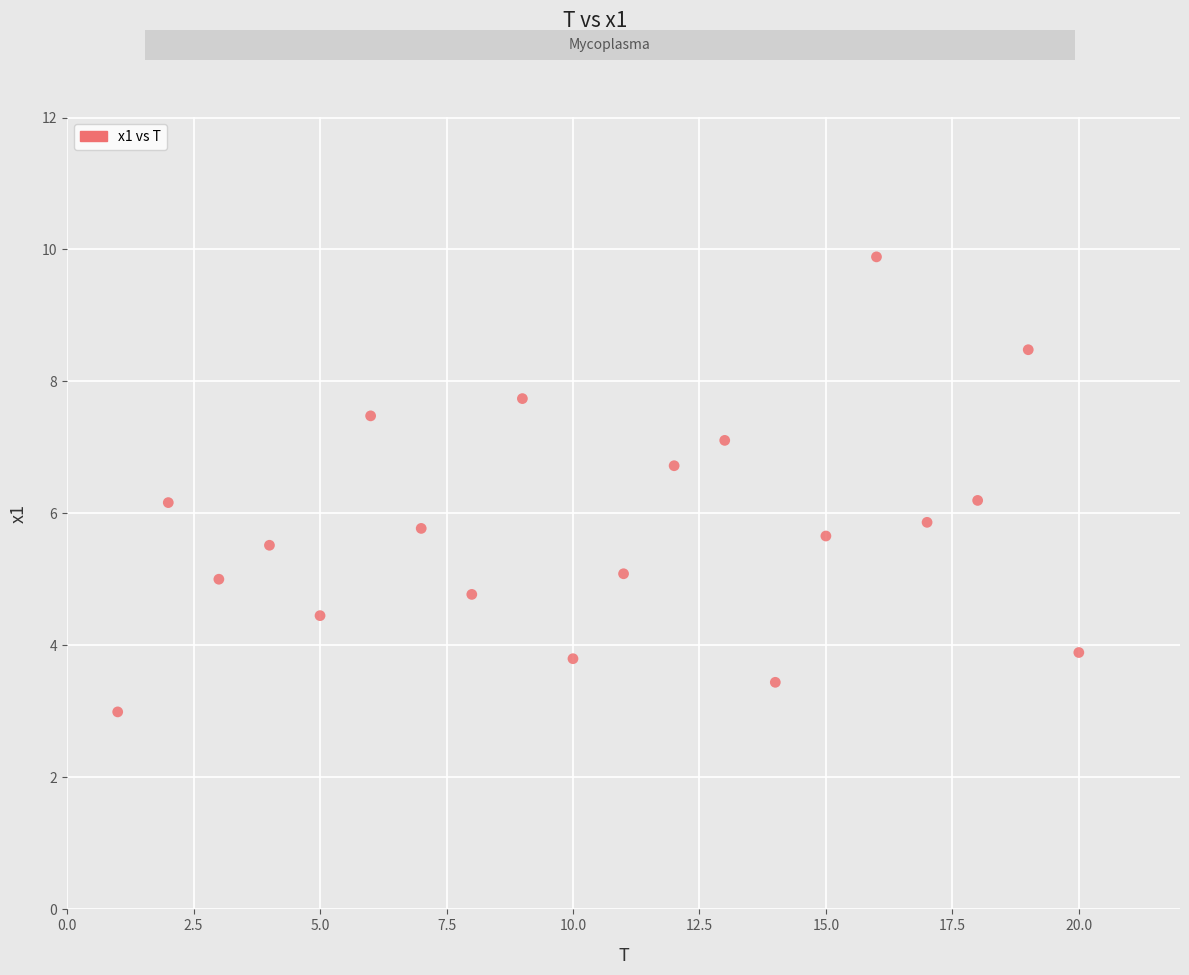

What is the range of X values (max minus min)?

19.0